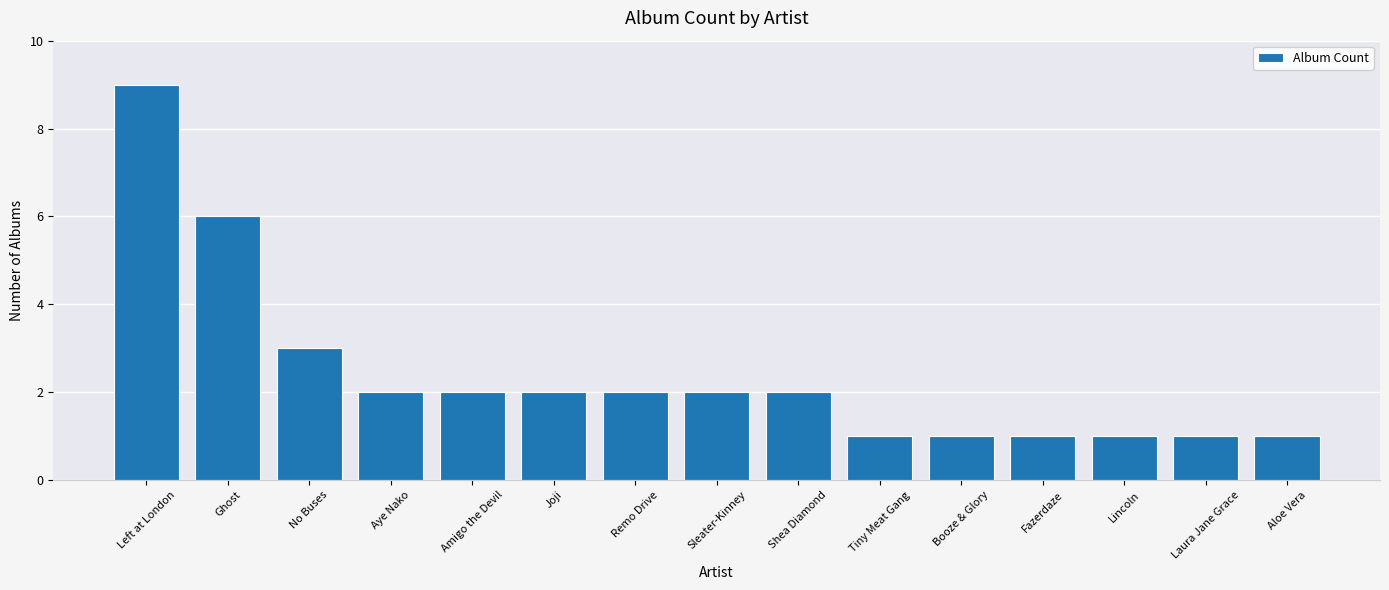

Where is the data nearest to the value 5?

Ghost